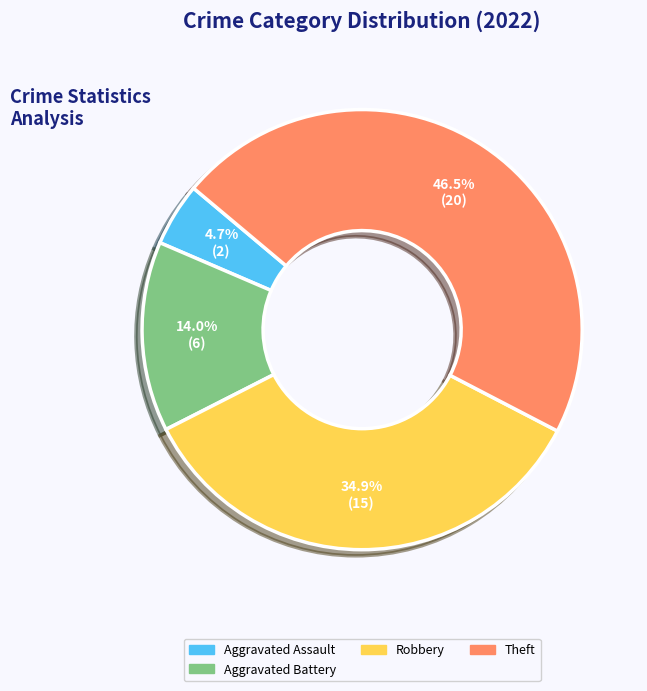

Is there a majority slice in this chart?

No